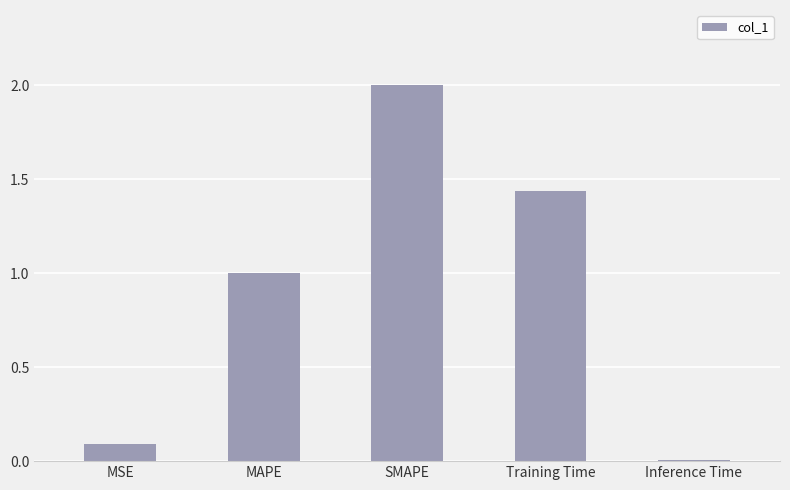

What is the change in value from MAPE to Training Time?

+0.4